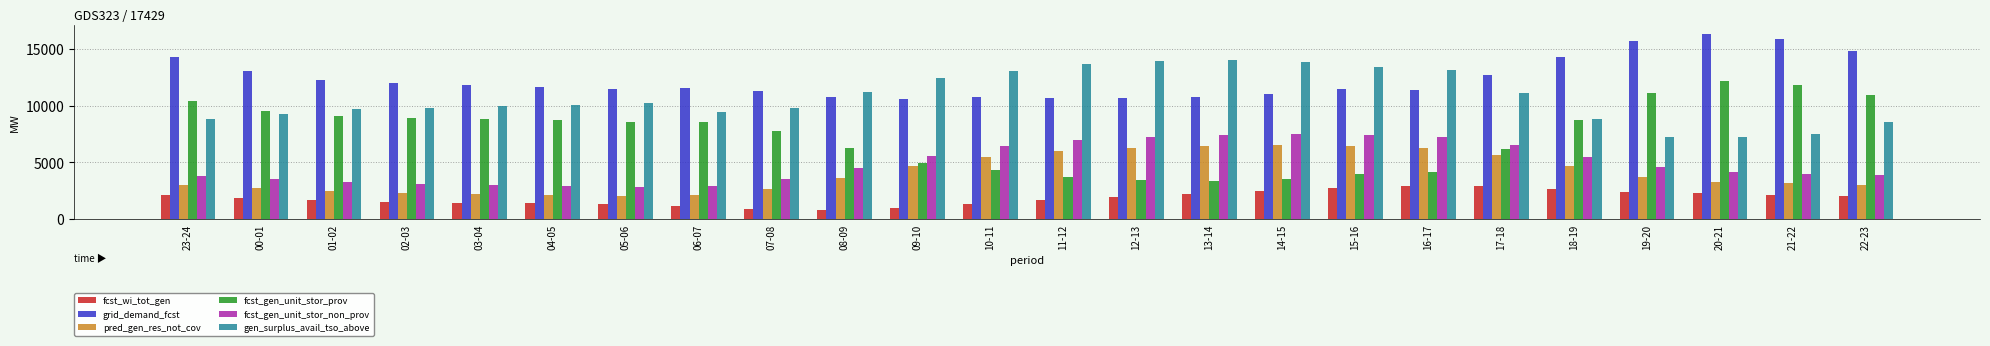

What is the sum of the grid_demand_fcst values at 04-05 and 15-16?

23095